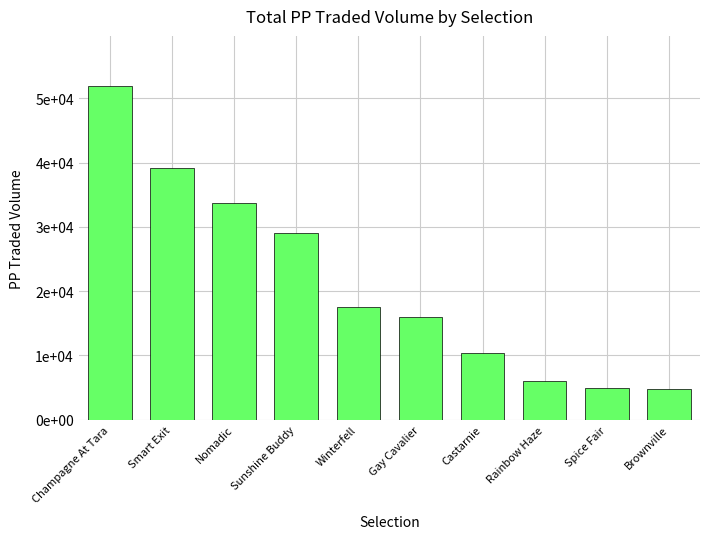

Are the bars horizontal?

No